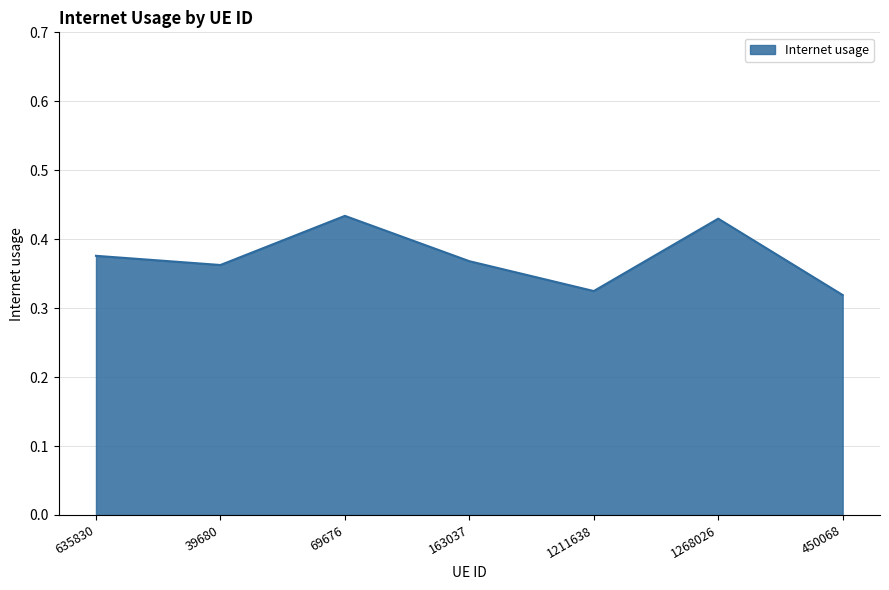

What position from the left is 450068?

7